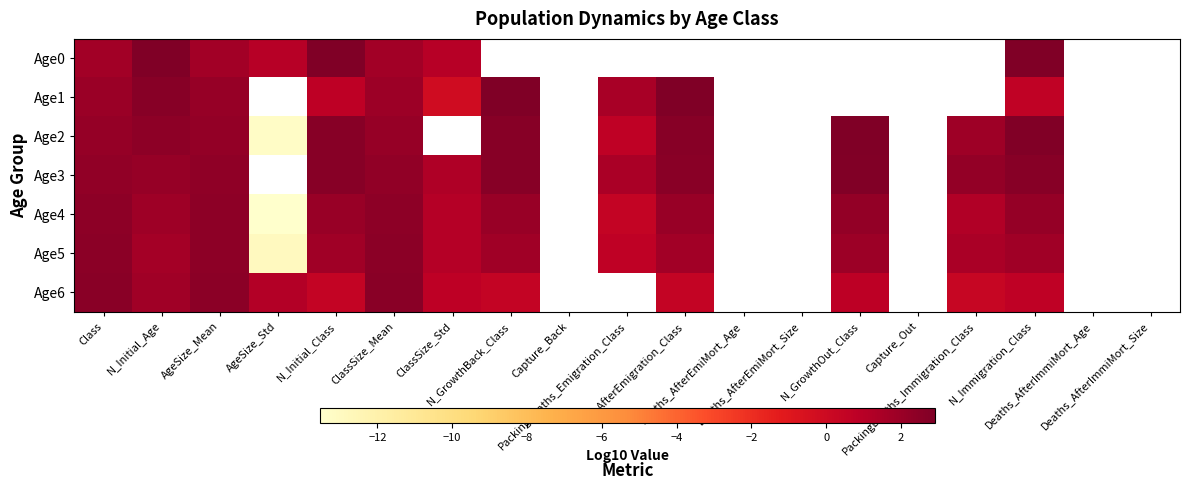

Which category has the highest value in the Age2 series?

N_GrowthOut_Class